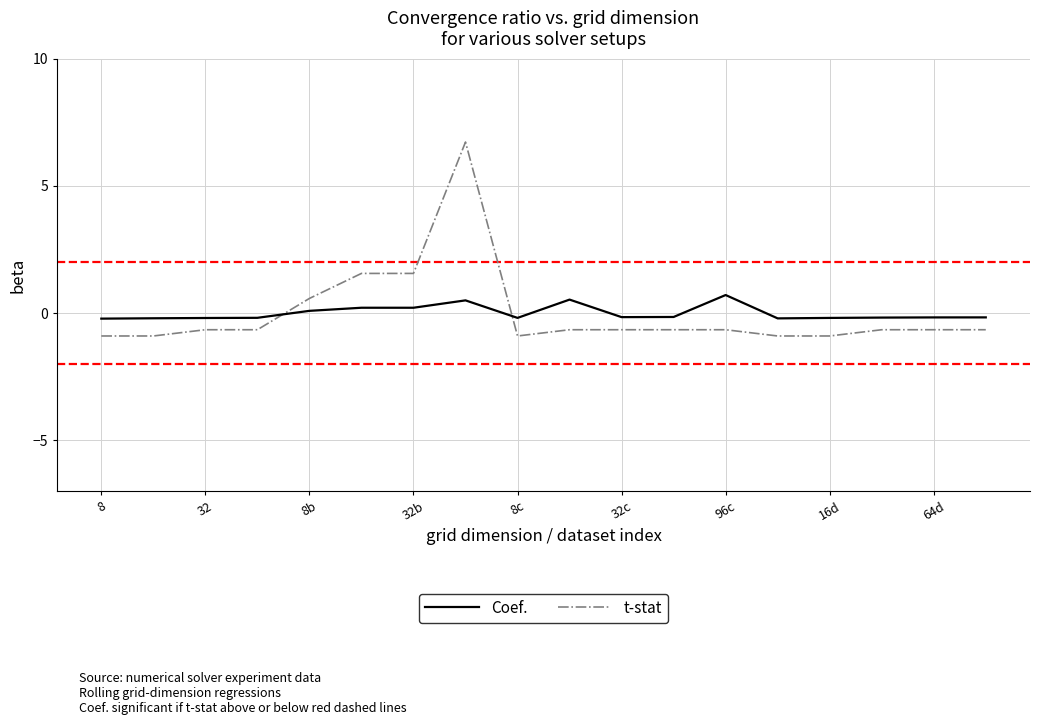

What is the maximum value for Coef.?

0.7